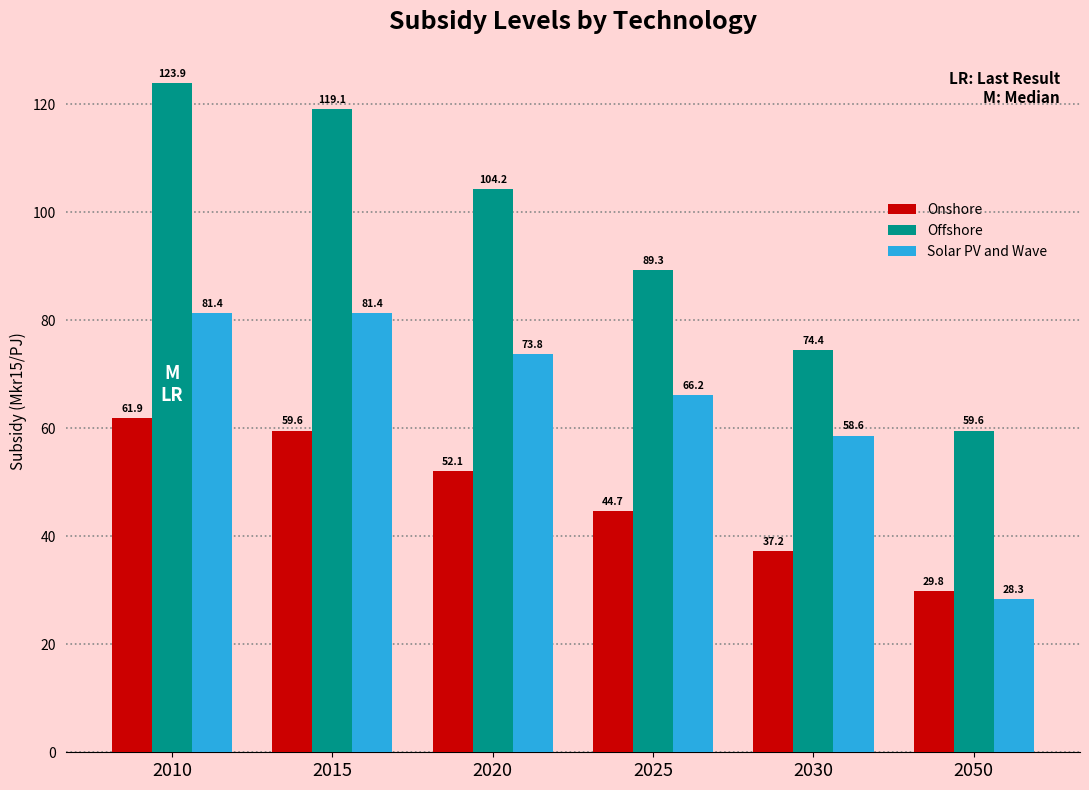

What is the value of the Solar PV and Wave bar at the 5th from the left?

58.6